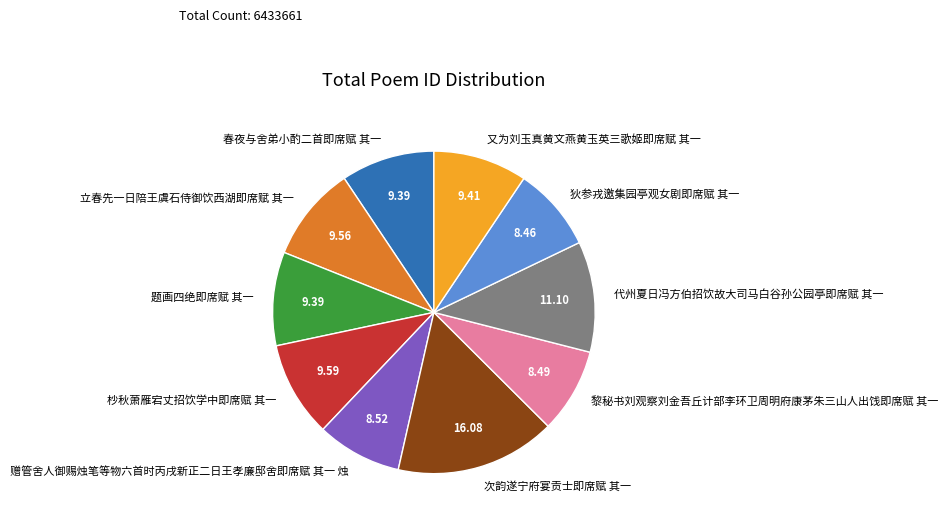

Which category has the biggest portion of the pie?

次韵遂宁府宴贡士即席赋 其一